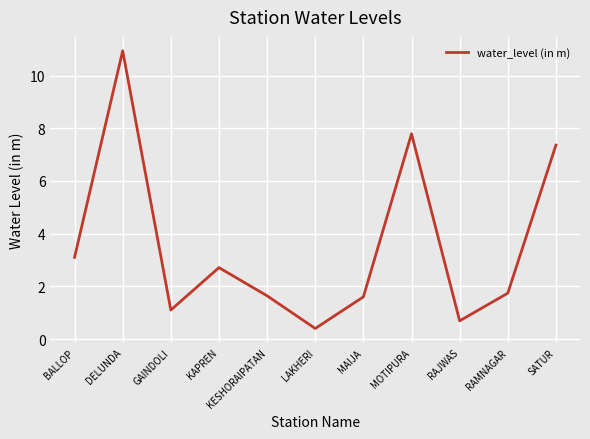

Reading left to right, transcribe all the data shown in this chart.

3.1	10.9	1.1	2.7	1.6	0.4	1.6	7.8	0.7	1.7	7.4